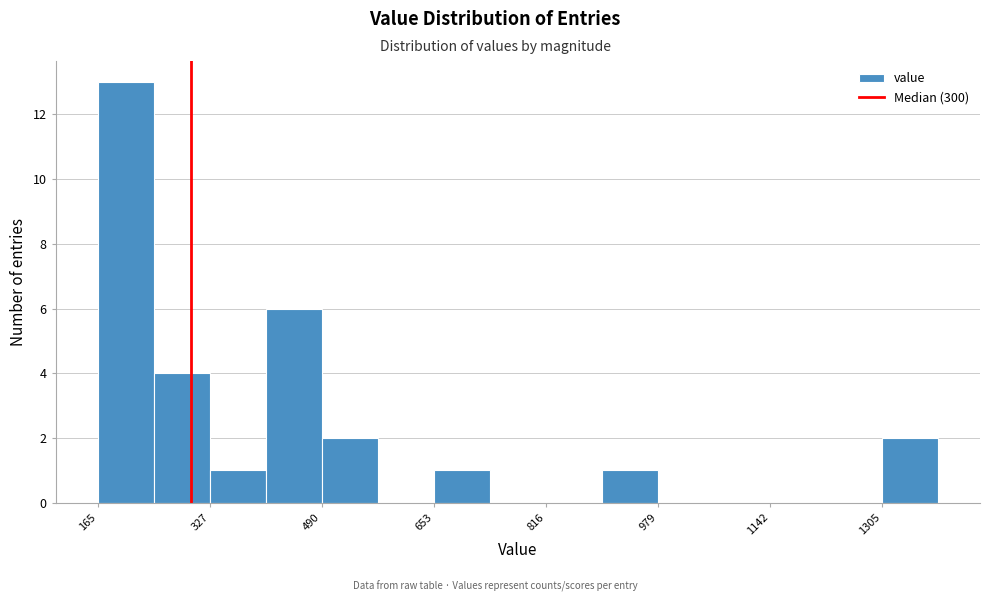

Reading left to right, transcribe this chart: for each bar, give the range it covers on the x-axis and its height. Neither the bar edges nor the heights are printed on the chart, so give them approximately, as read against the axes.

160 to 240: 13
240 to 320: 4
320 to 400: 1
400 to 500: 6
500 to 580: 2
580 to 660: 0
660 to 740: 1
740 to 820: 0
820 to 900: 0
900 to 980: 1
980 to 1060: 0
1060 to 1140: 0
1140 to 1220: 0
1220 to 1300: 0
1300 to 1380: 2